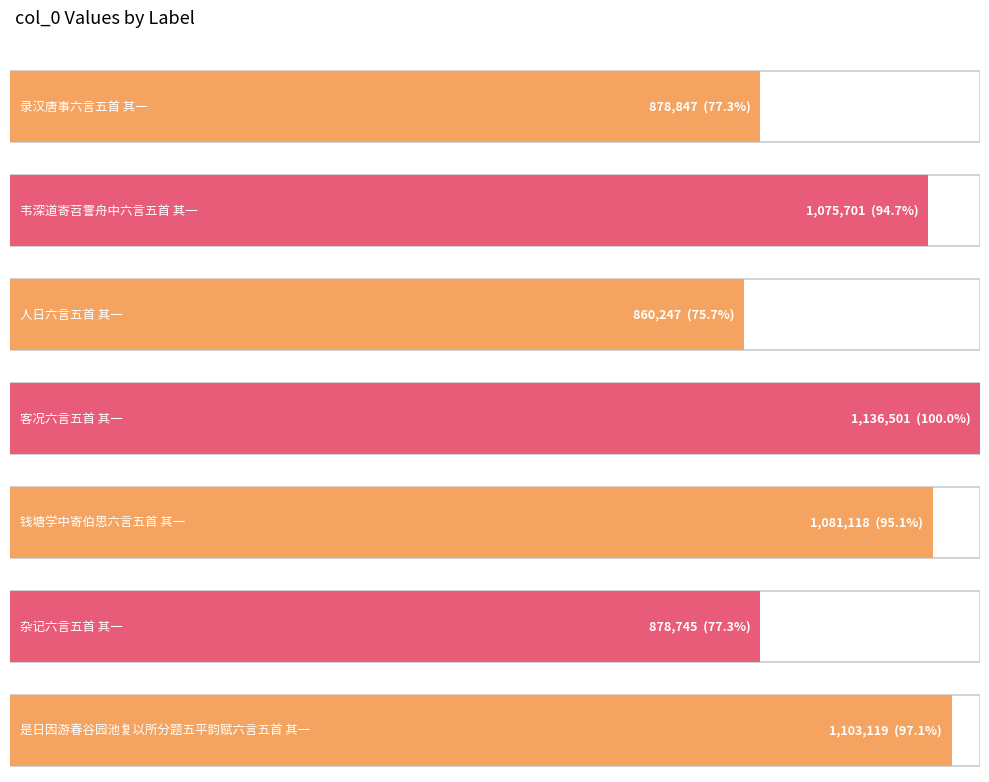

What is the label of the 3rd bar from the left?

人日六言五首 其一